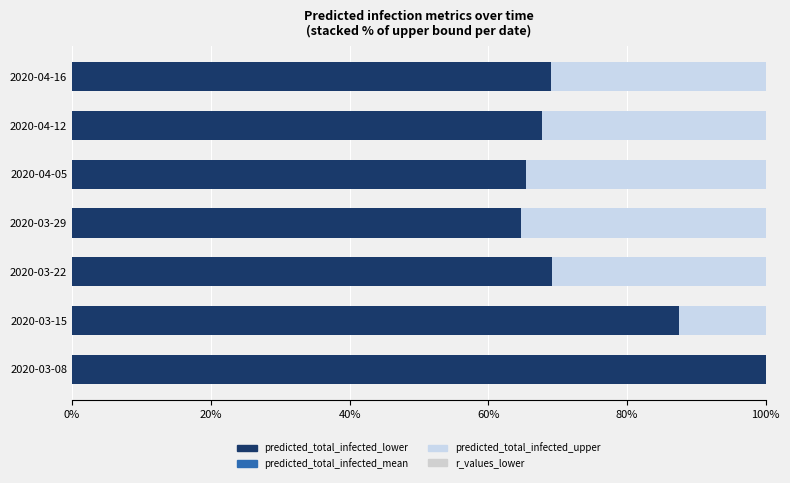

Which series has the largest range (max minus min)?

predicted_total_infected_upper